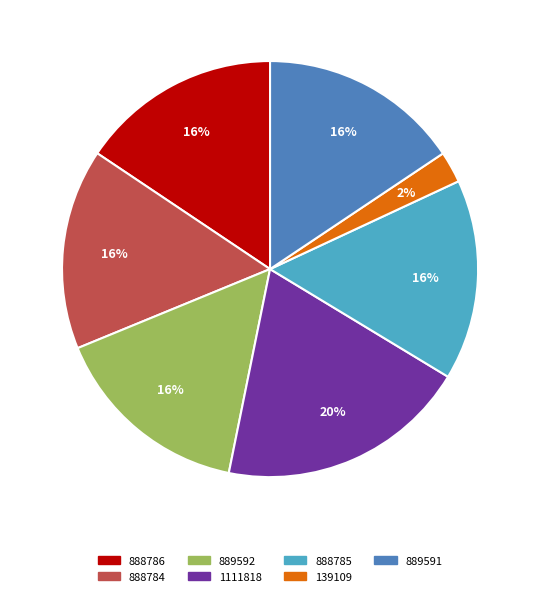

The 1111818 slice represents 33% of the pie. True or false?

False